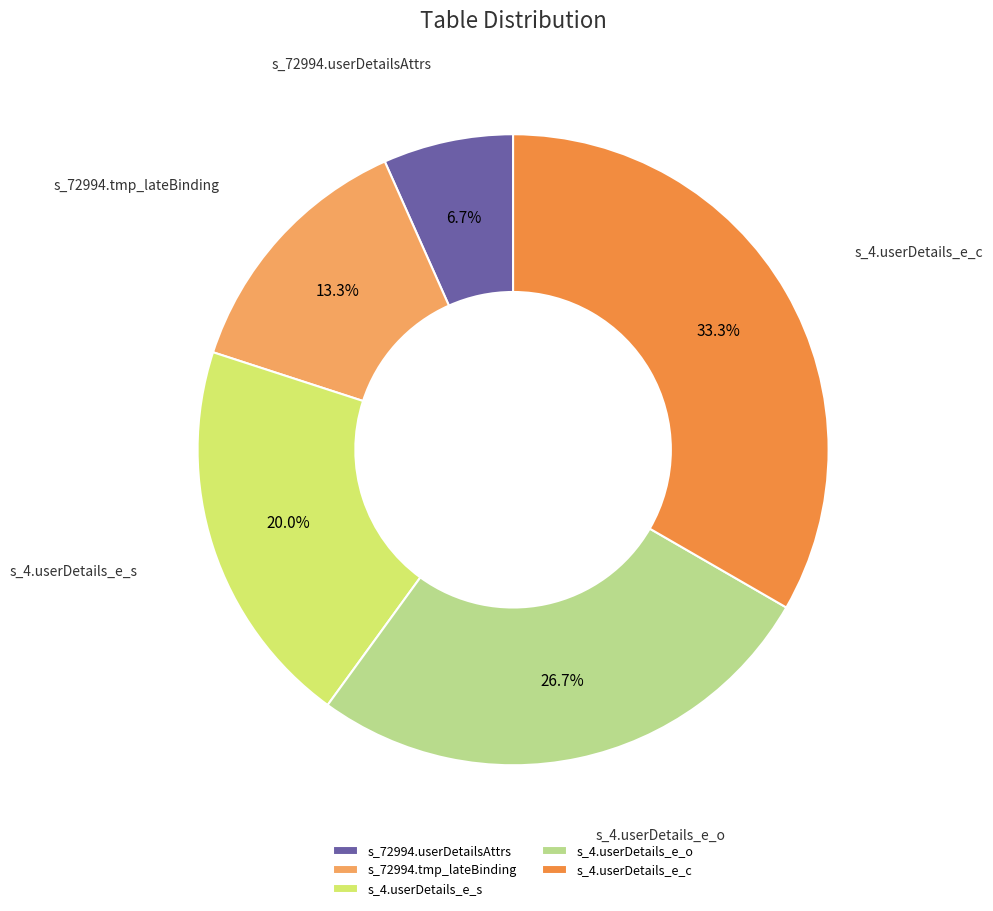

True or false: s_4.userDetails_e_o accounts for 33% of the total.

False